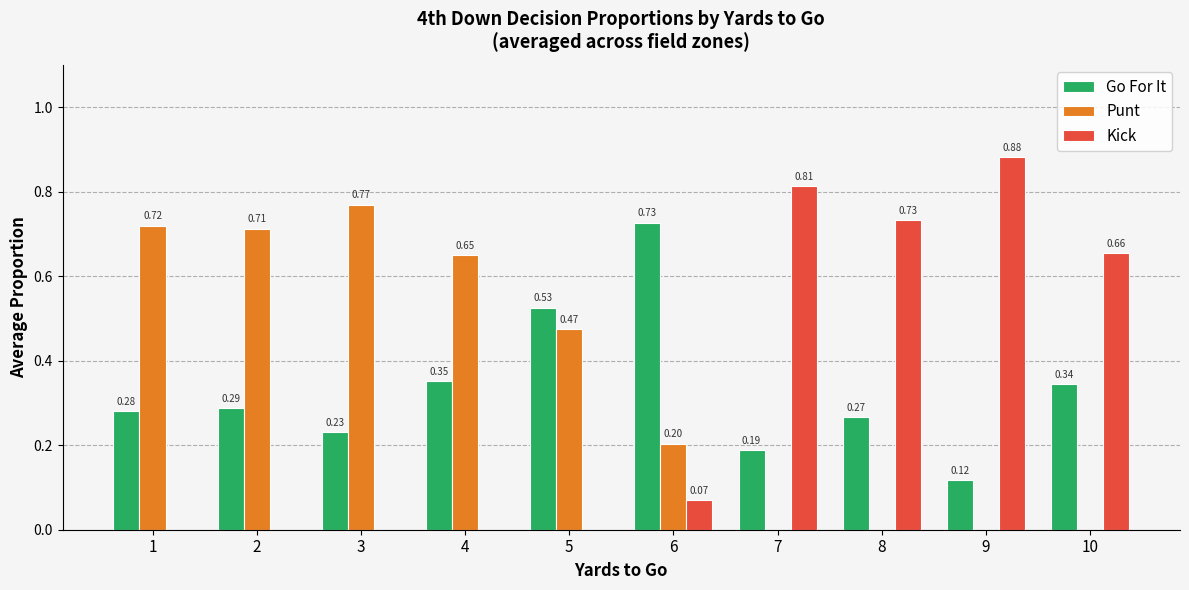

Is the value of Kick at 10 greater than the value of Go For It at 2?

Yes